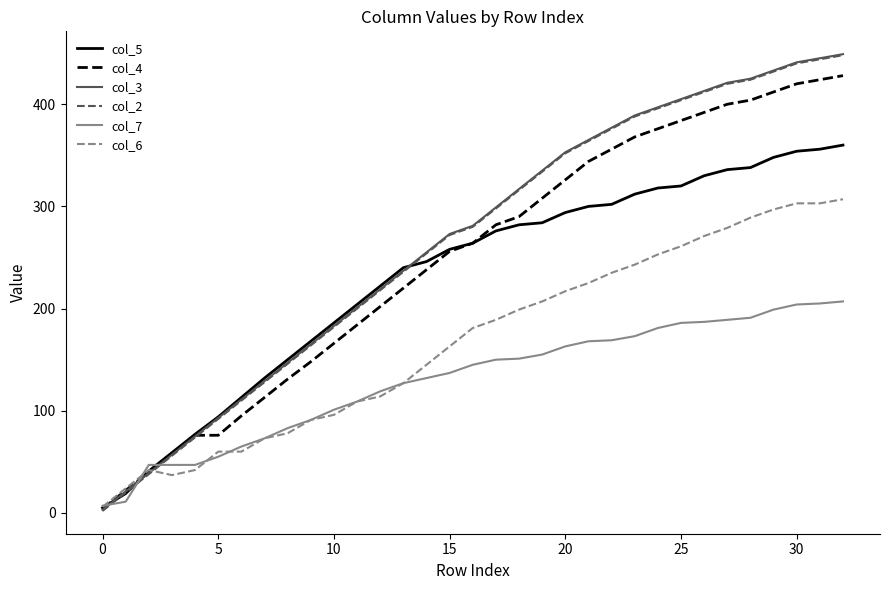

How many values in the col_6 series are below 181?

16